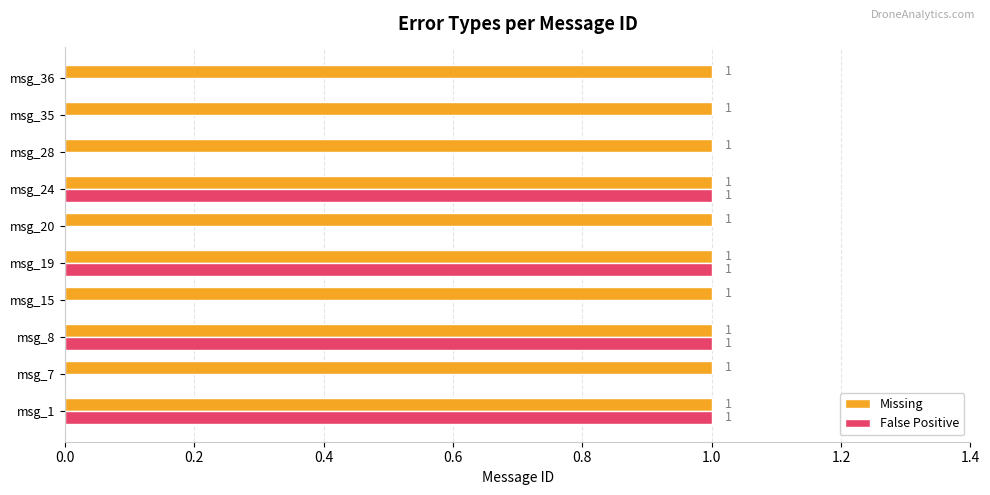

How many False Positive values are between 0 and 1?

10